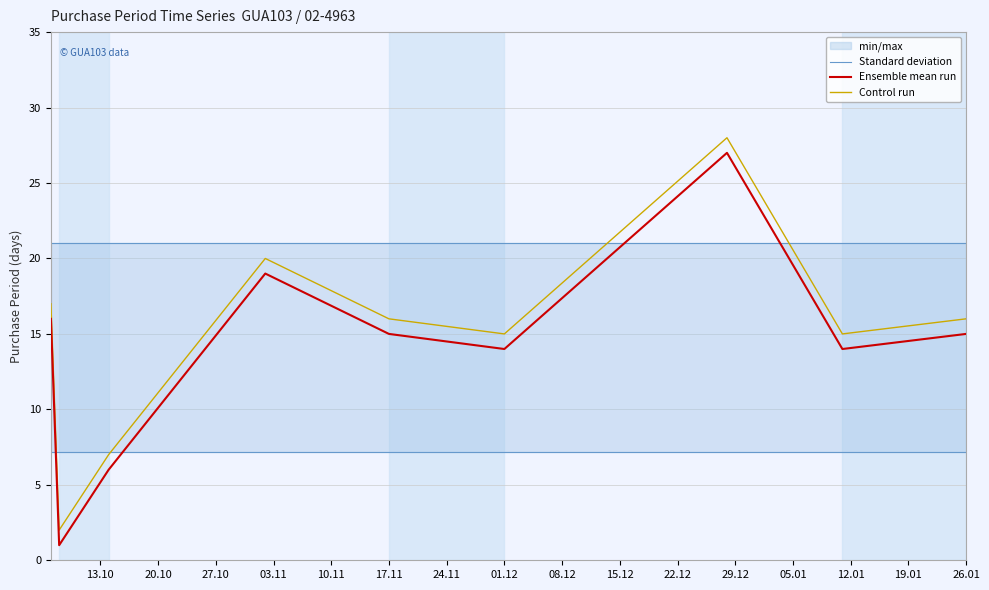

The value of Standard deviation at 26.01 is 21.0. True or false?

True